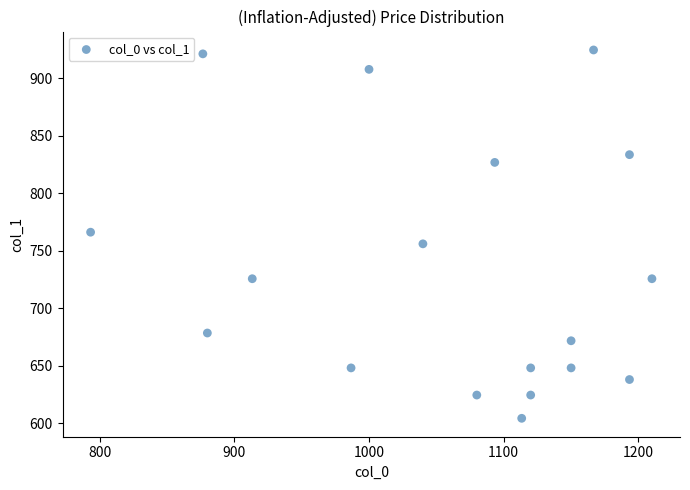

What is the range of X values (max minus min)?

416.7